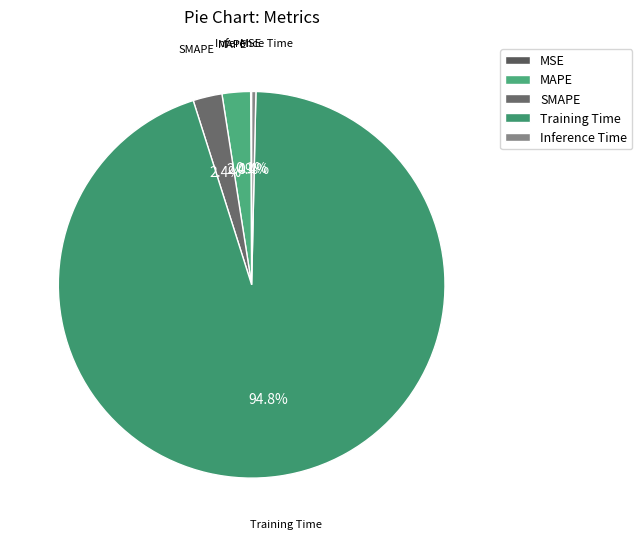

Which category has the biggest portion of the pie?

Training Time